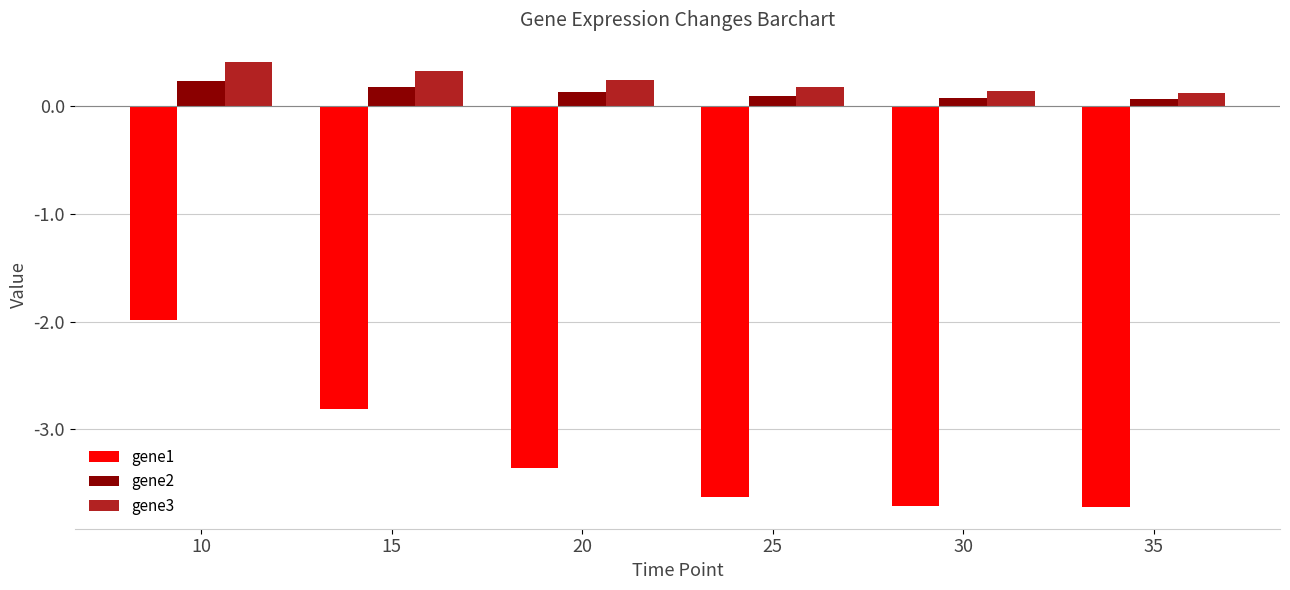

Between 15 and 20, which series saw the biggest shift?

gene1